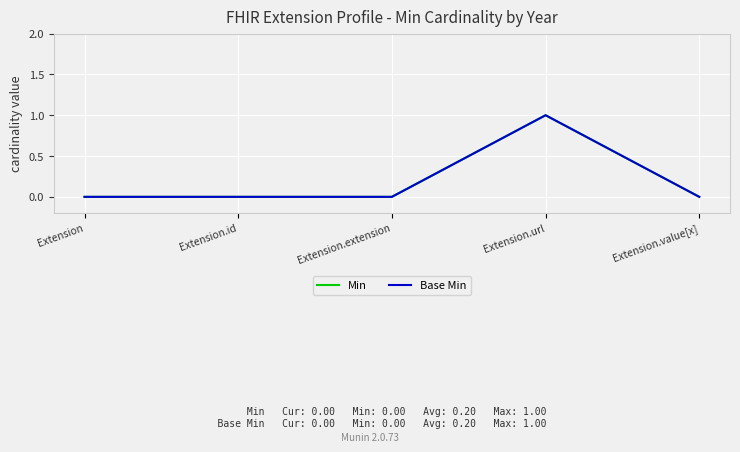

The Min series shows 0 at Extension.extension. True or false?

False